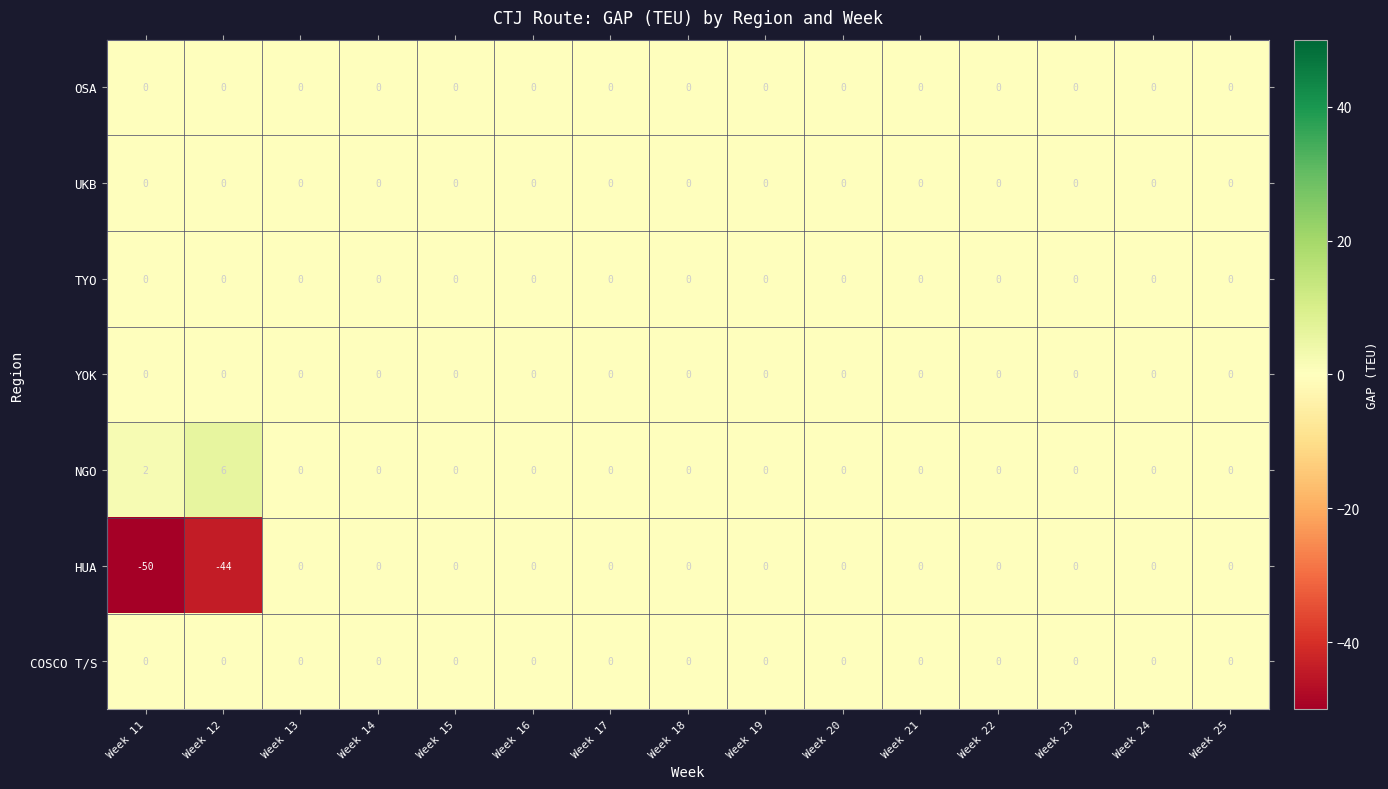

At how many categories does at least one series exceed -44?

15